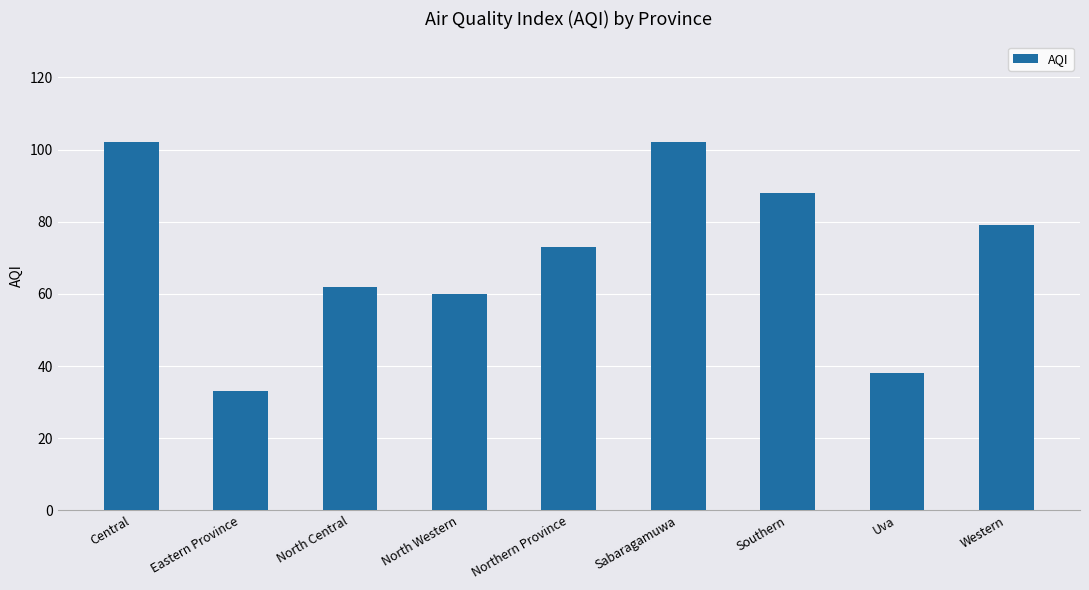

How many data points are less than 73?

4